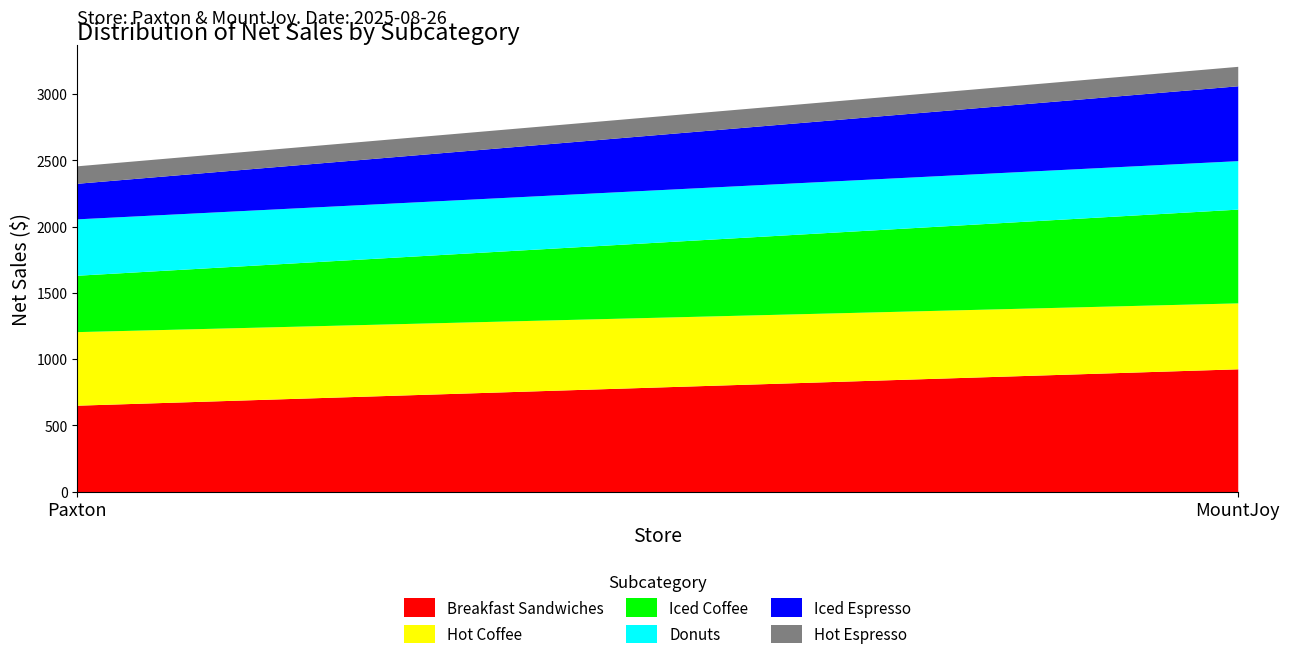

Count the number of data series in this chart.

6